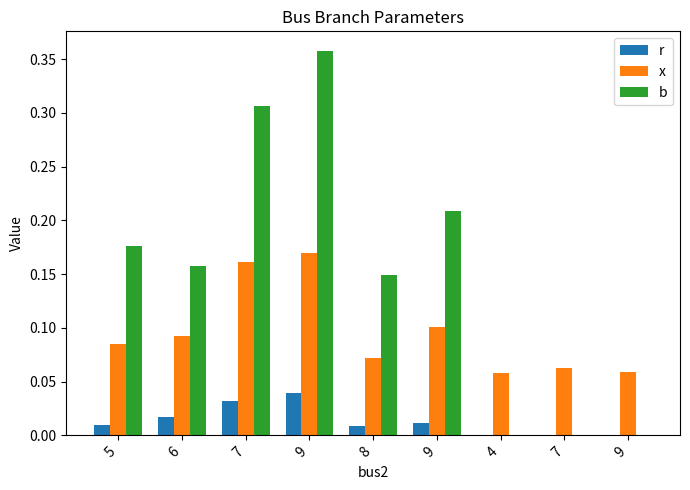

Count the number of categories in the chart.

9